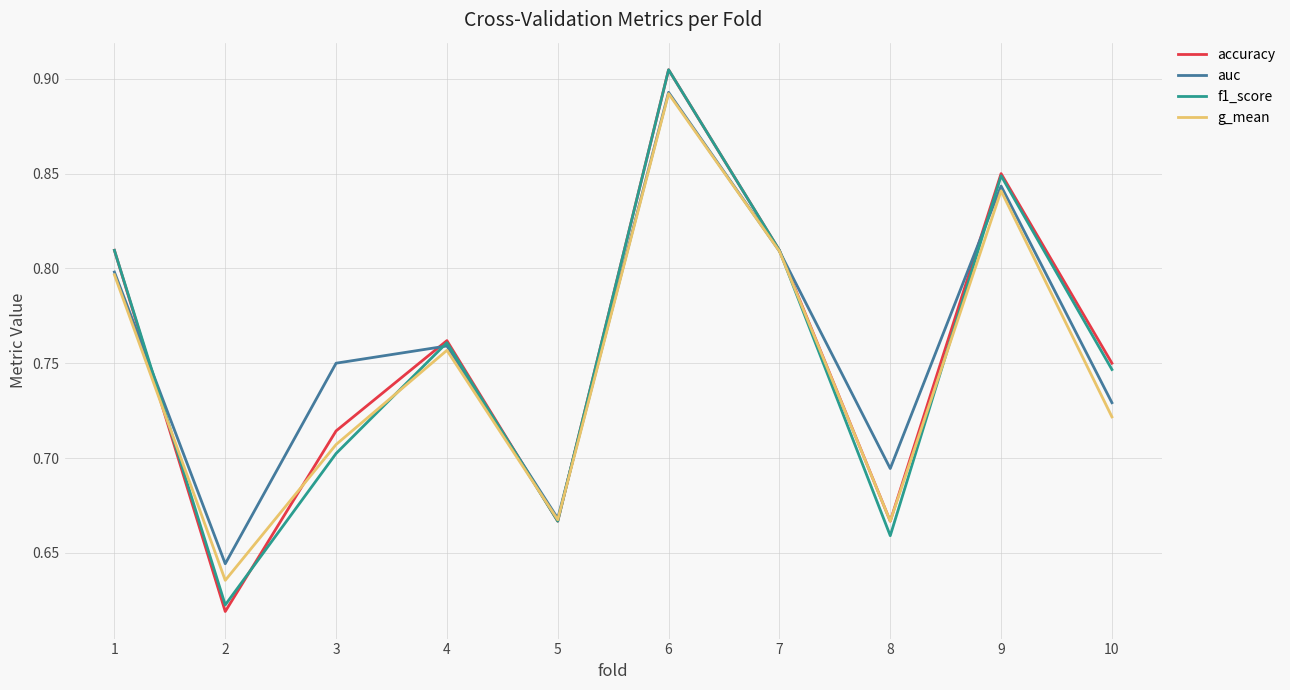

After their last crossing, which series has the higher values: auc or f1_score?

f1_score